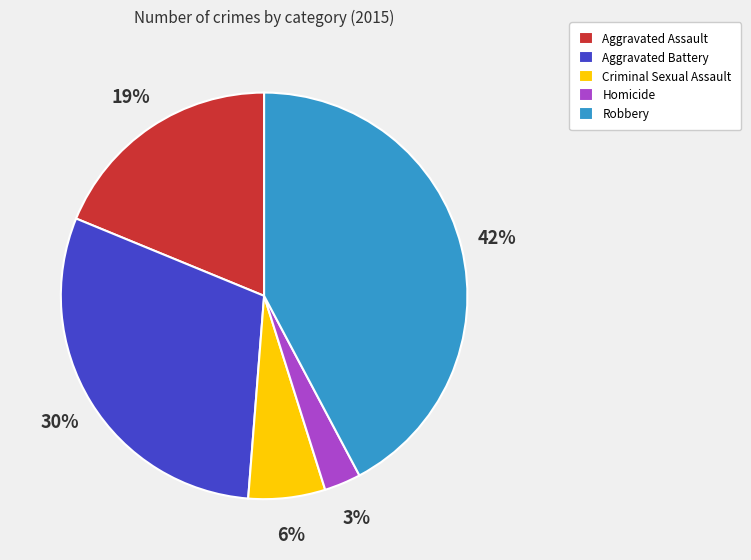

Count the number of slices in the pie.

5